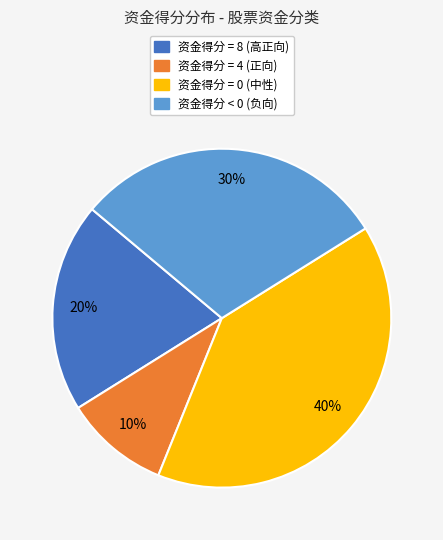

Does any single category account for the majority?

No